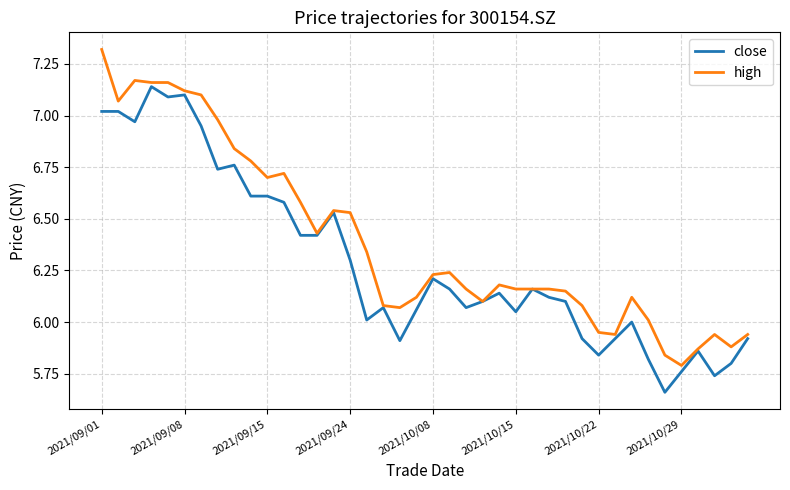

How many series are shown in this chart?

2